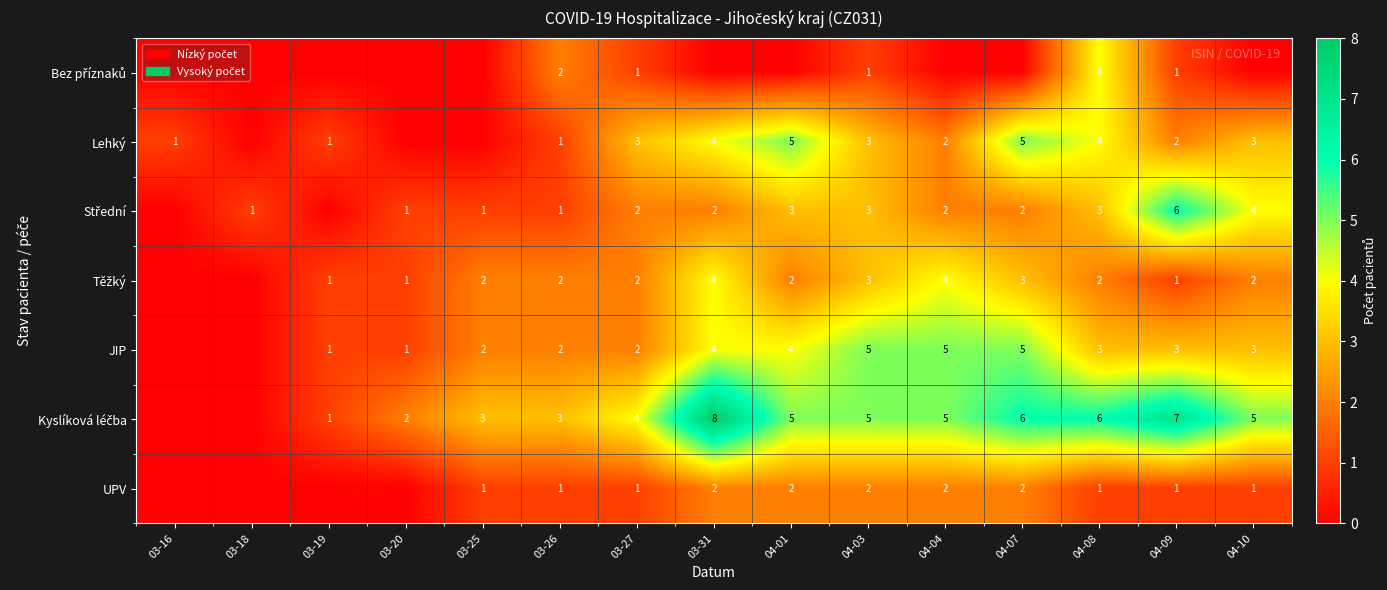

True or false: UPV has a value of 2 at 04-04.

True